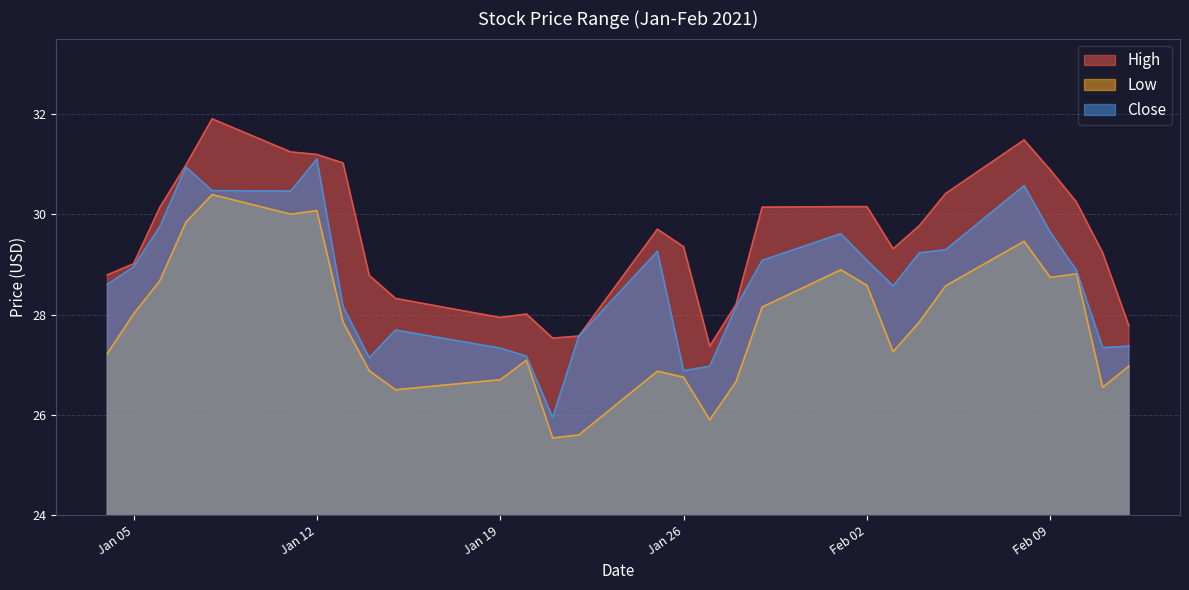

What is the sum of all Low values?

806.4